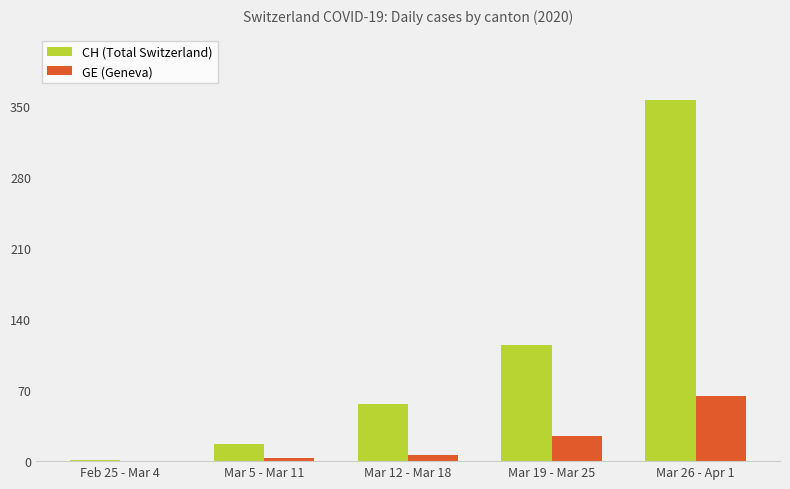

At which category does the chart reach its peak across all series?

Mar 26 - Apr 1